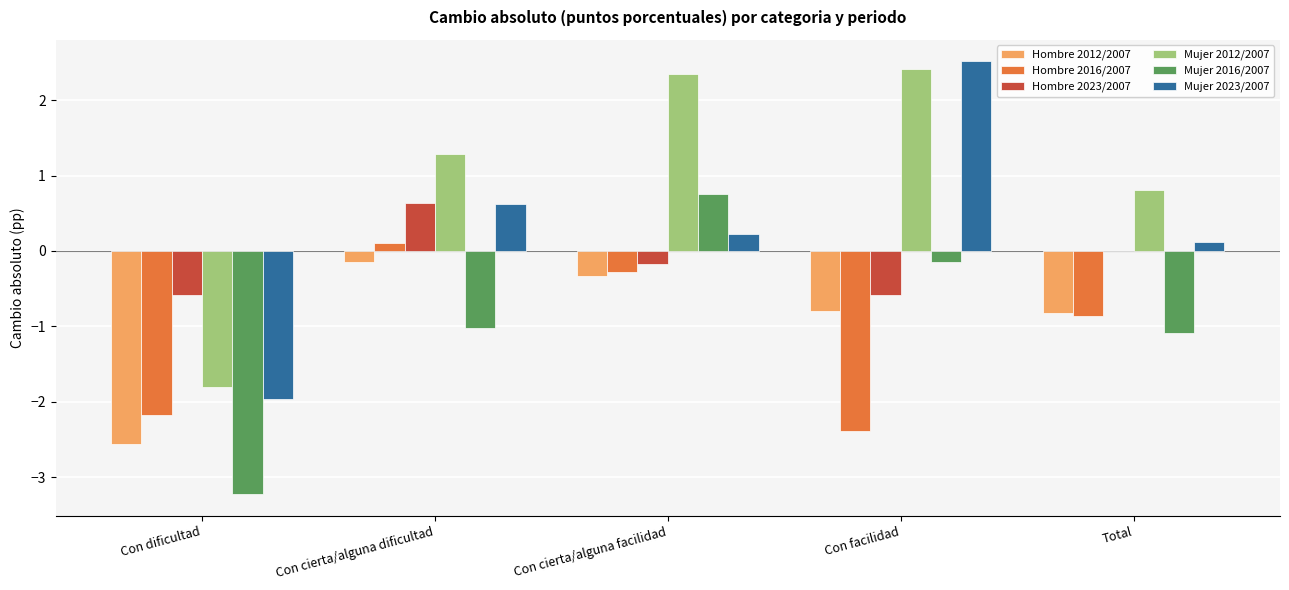

True or false: Mujer 2012/2007 has a value of 0.3 at Total.

False